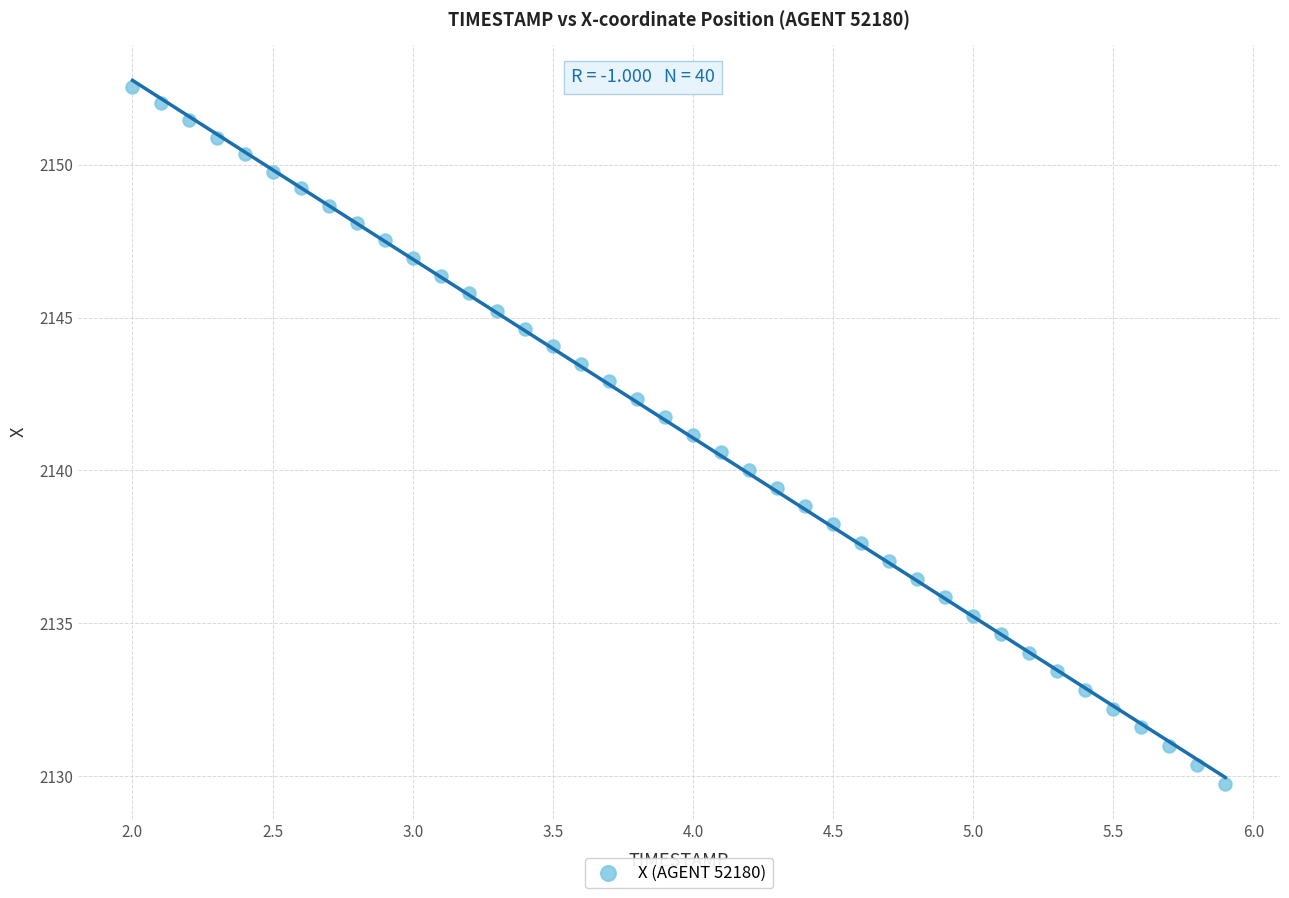

What is the range of Y values (max minus min)?

22.8